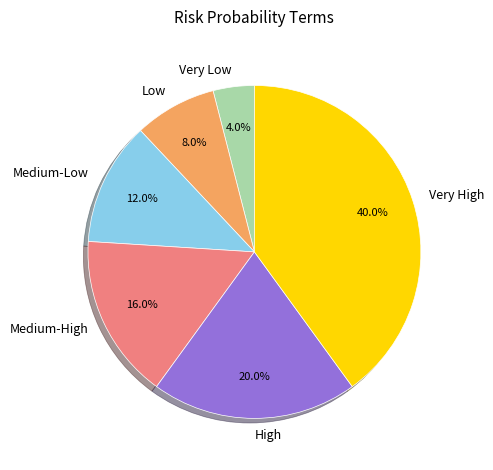

What percentage is NOT represented by High?

80.0%